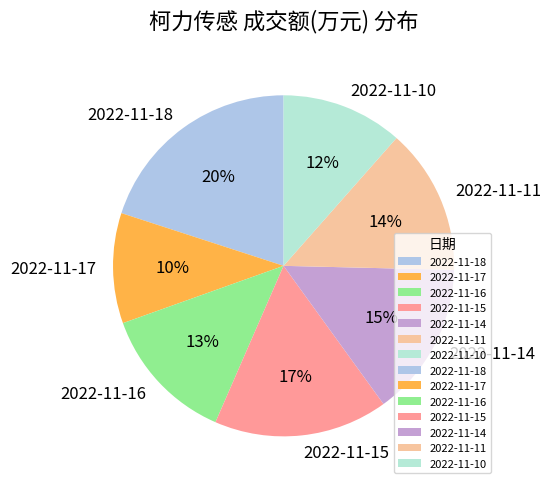

To the nearest percent, what percentage of the pie is 2022-11-17?

10%